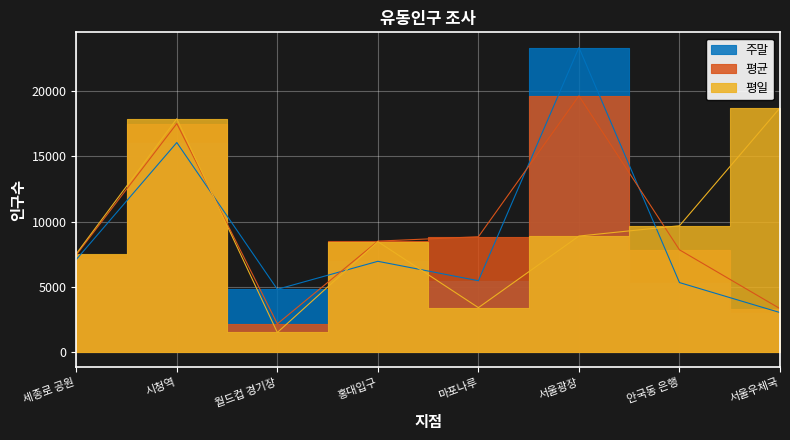

What position from the left is 세종로 공원?

1